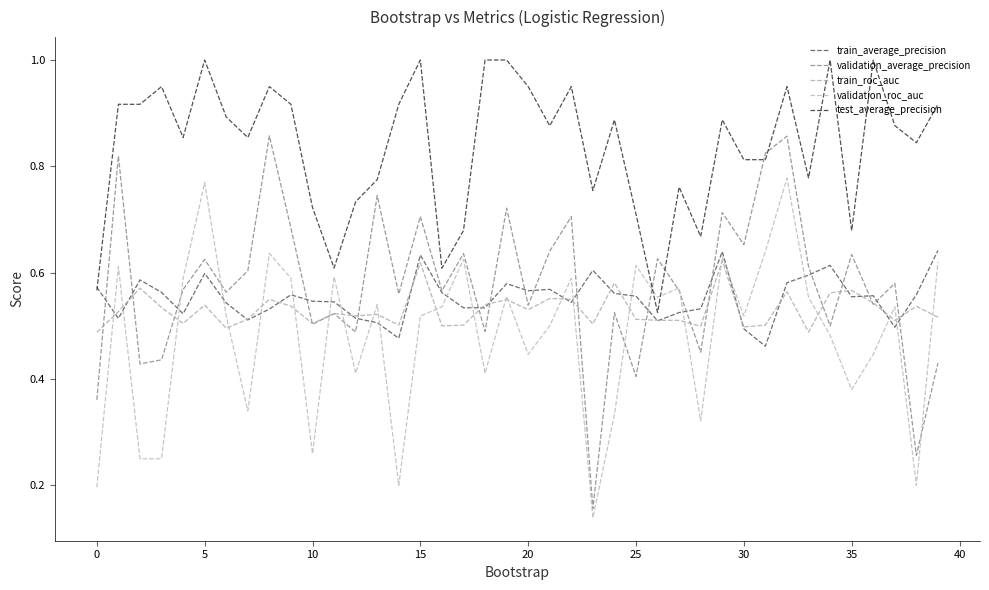

How many lines are shown in the chart?

5